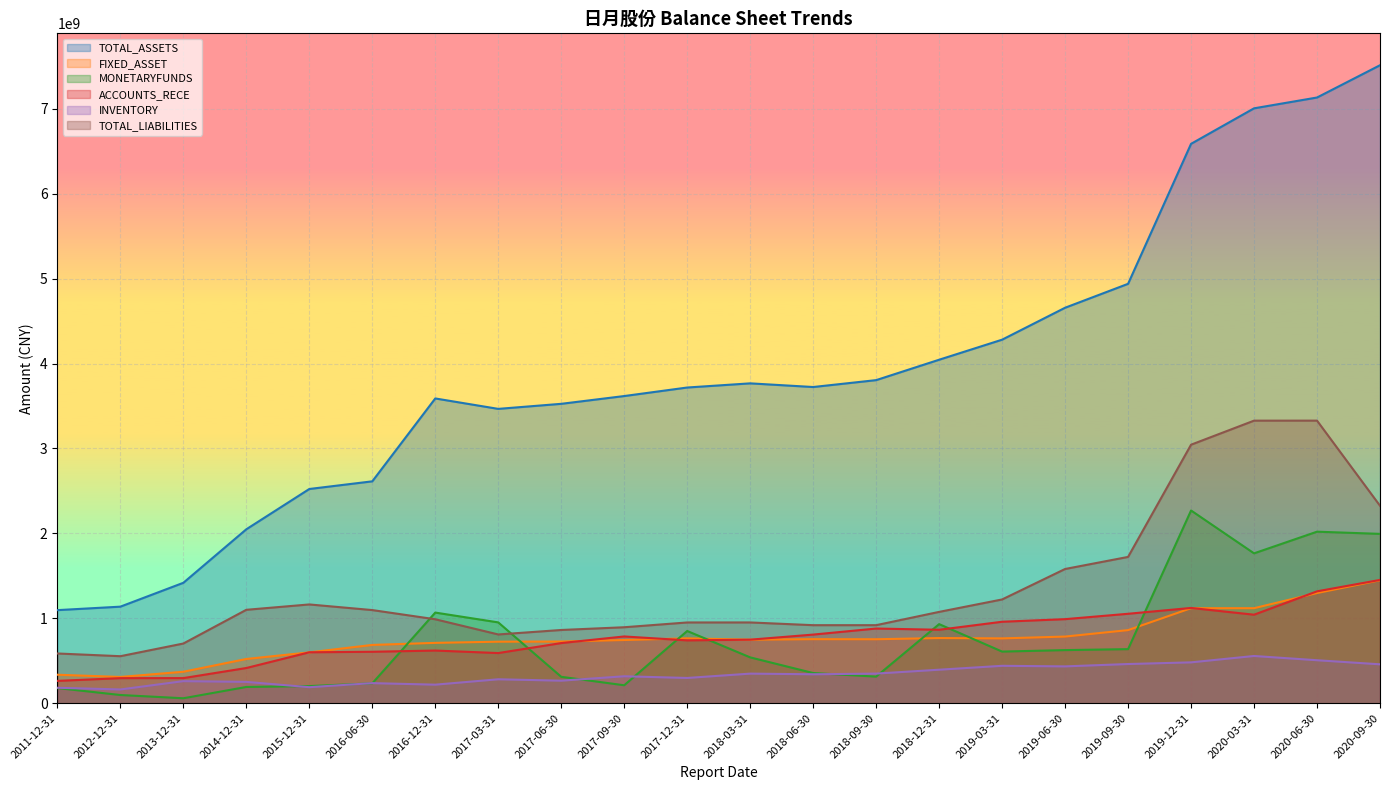

True or false: FIXED_ASSET and INVENTORY intersect in this chart.

False